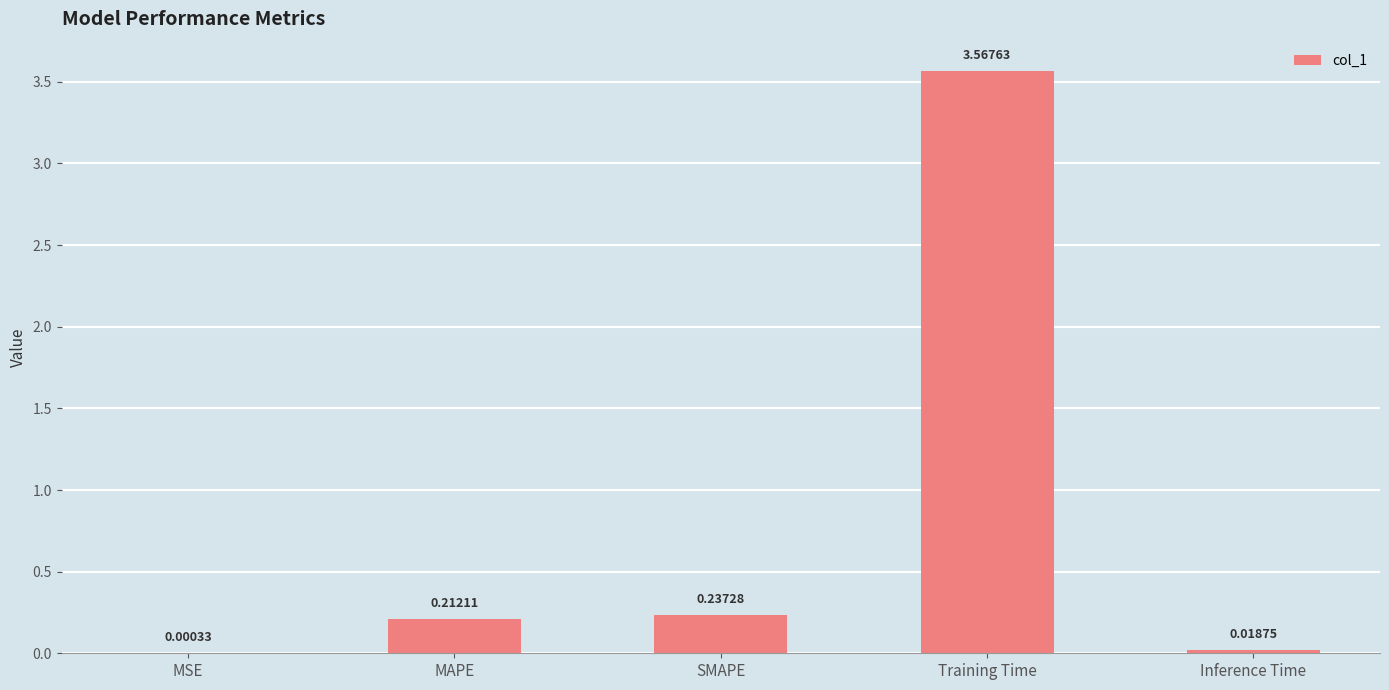

What is the sum of the values at Training Time and MAPE?

3.8